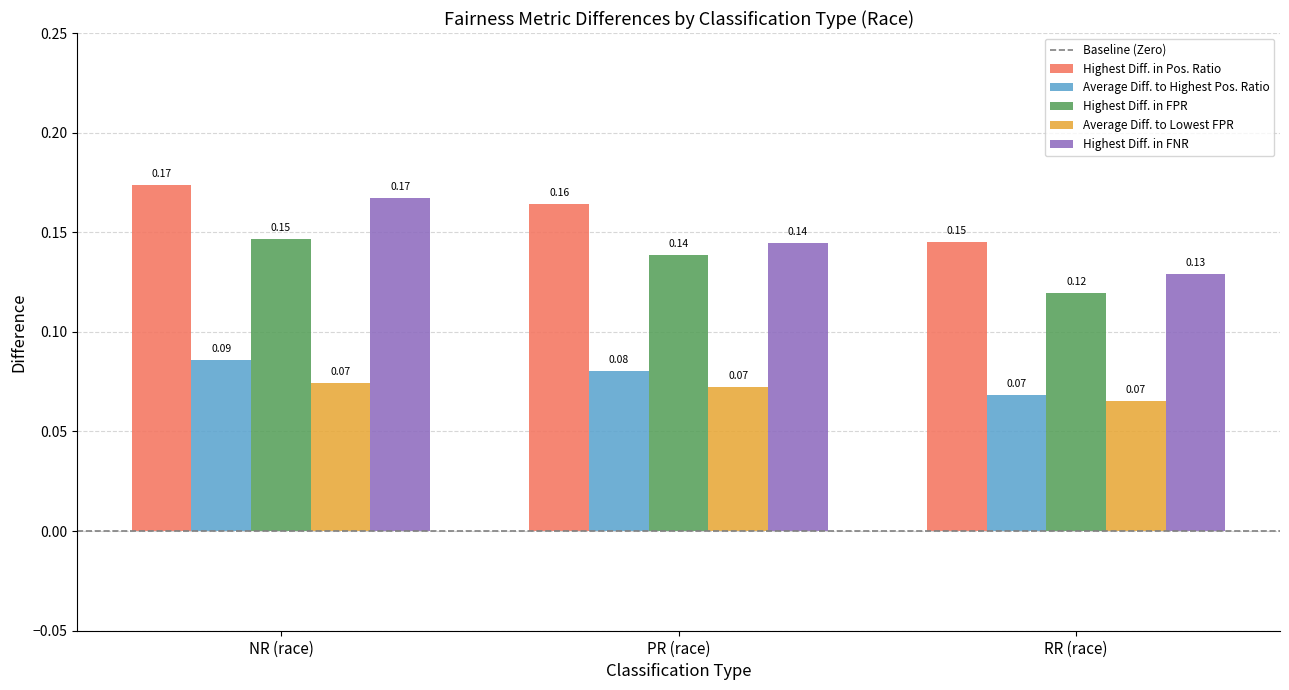

How many groups of bars are there?

3